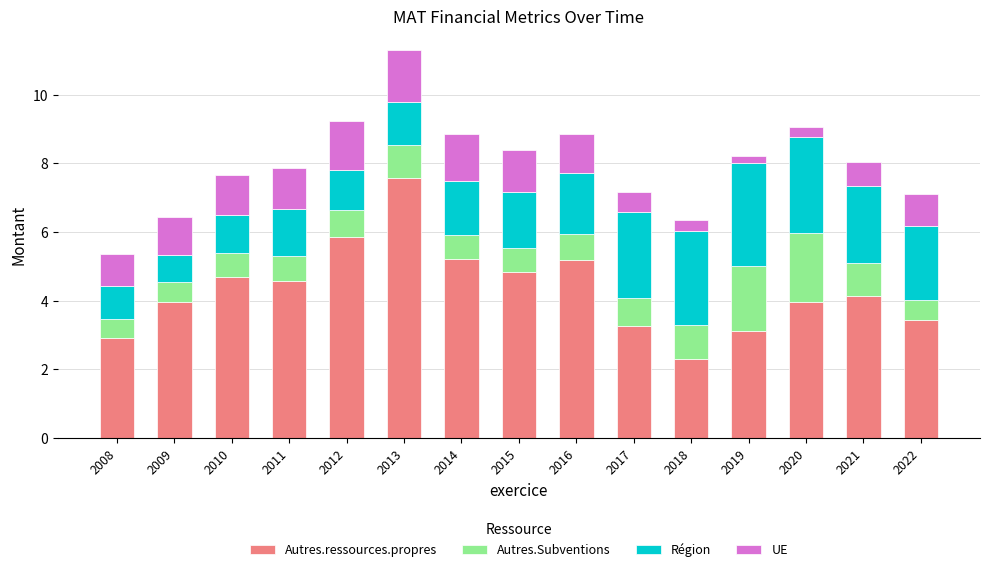

What is the minimum value for Autres.ressources.propres?

2.3